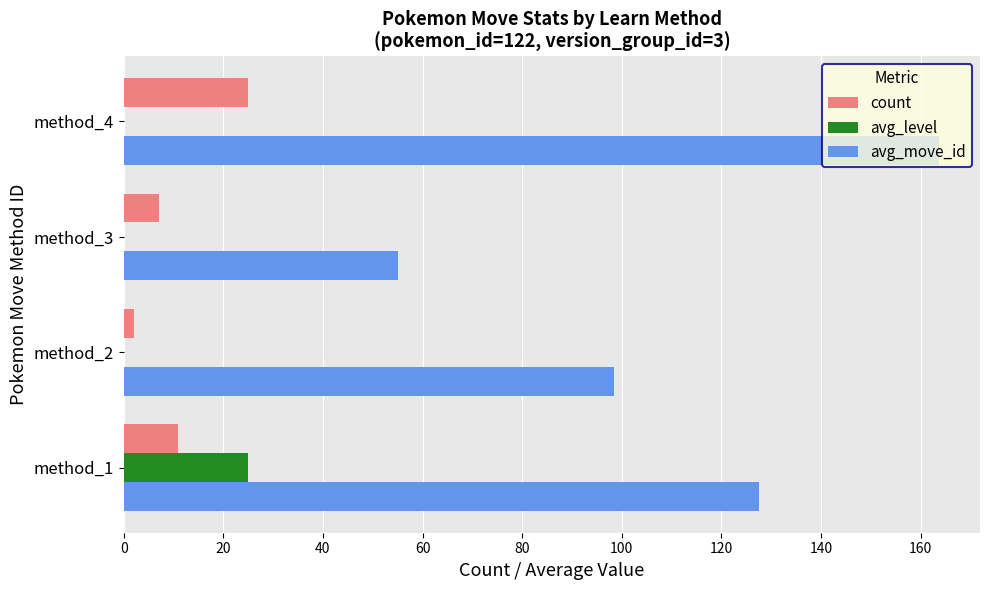

Is the value of avg_level at method_1 greater than the value of avg_move_id at method_3?

No